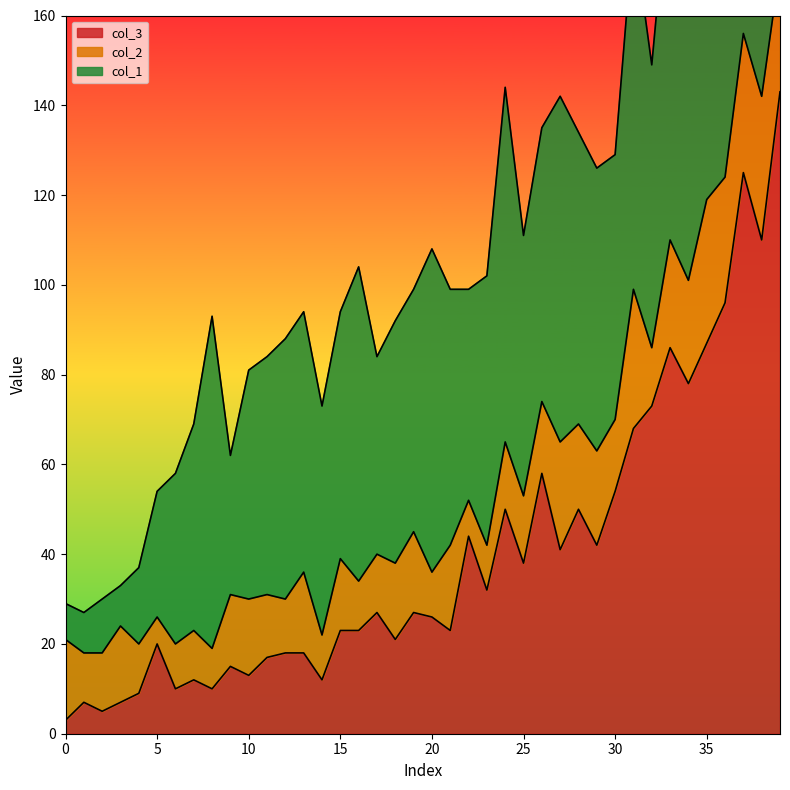

What is the greatest value displayed?

143